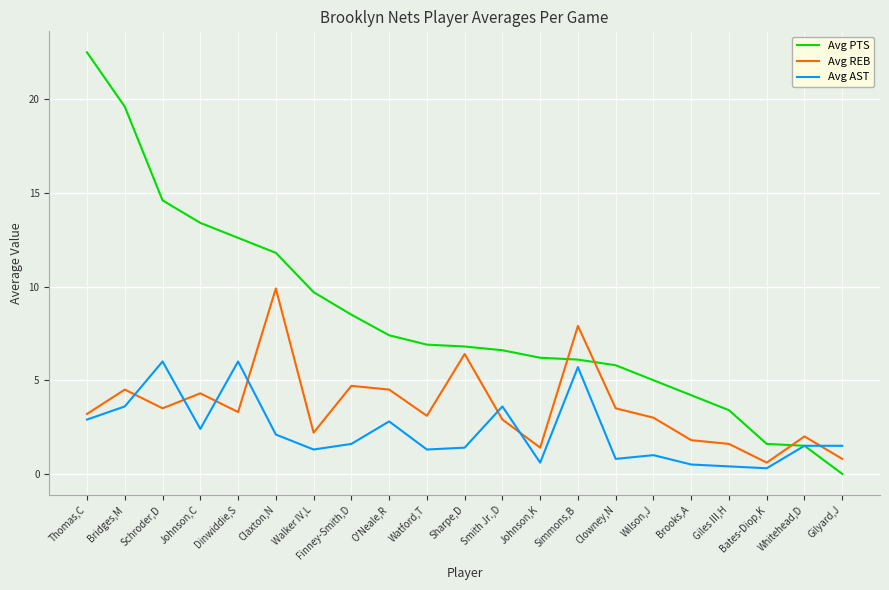

Reading left to right, transcribe all the data shown in this chart.

Avg PTS: Thomas,C=22.5	Bridges,M=19.6	Schroder,D=14.6	Johnson,C=13.4	Dinwiddie,S=12.6	Claxton,N=11.8	Walker IV,L=9.7	Finney-Smith,D=8.5	O'Neale,R=7.4	Watford,T=6.9	Sharpe,D=6.8	Smith Jr.,D=6.6	Johnson,K=6.2	Simmons,B=6.1	Clowney,N=5.8	Wilson,J=5.0	Brooks,A=4.2	Giles III,H=3.4	Bates-Diop,K=1.6	Whitehead,D=1.5	Gilyard,J=0.0
Avg REB: Thomas,C=3.2	Bridges,M=4.5	Schroder,D=3.5	Johnson,C=4.3	Dinwiddie,S=3.3	Claxton,N=9.9	Walker IV,L=2.2	Finney-Smith,D=4.7	O'Neale,R=4.5	Watford,T=3.1	Sharpe,D=6.4	Smith Jr.,D=2.9	Johnson,K=1.4	Simmons,B=7.9	Clowney,N=3.5	Wilson,J=3.0	Brooks,A=1.8	Giles III,H=1.6	Bates-Diop,K=0.6	Whitehead,D=2.0	Gilyard,J=0.8
Avg AST: Thomas,C=2.9	Bridges,M=3.6	Schroder,D=6.0	Johnson,C=2.4	Dinwiddie,S=6.0	Claxton,N=2.1	Walker IV,L=1.3	Finney-Smith,D=1.6	O'Neale,R=2.8	Watford,T=1.3	Sharpe,D=1.4	Smith Jr.,D=3.6	Johnson,K=0.6	Simmons,B=5.7	Clowney,N=0.8	Wilson,J=1.0	Brooks,A=0.5	Giles III,H=0.4	Bates-Diop,K=0.3	Whitehead,D=1.5	Gilyard,J=1.5